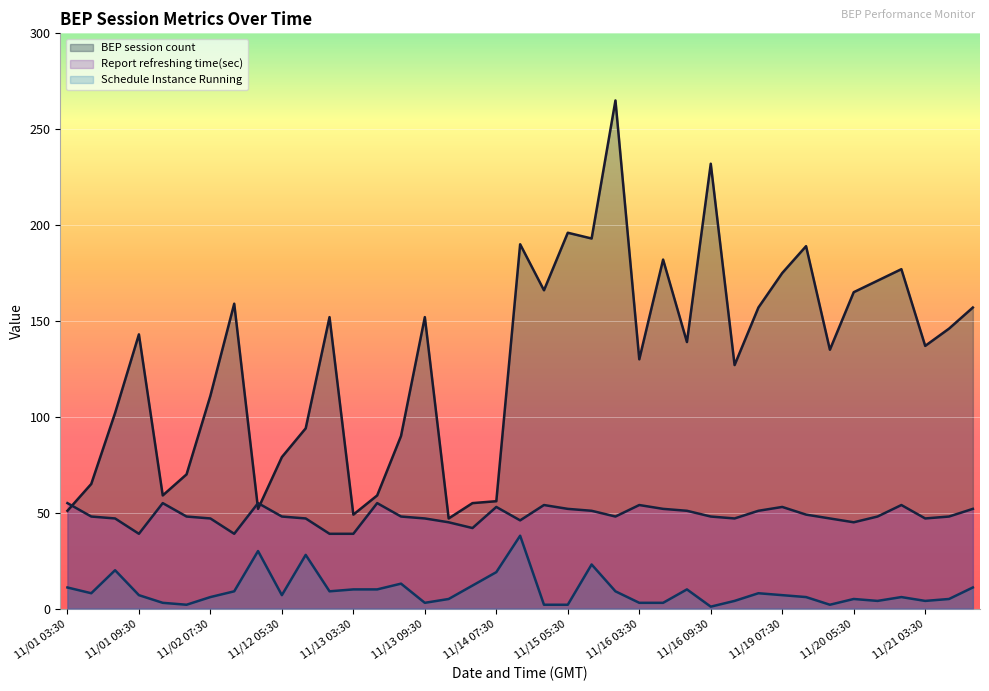

At which label does Schedule Instance Running reach its minimum?

11/16 09:30